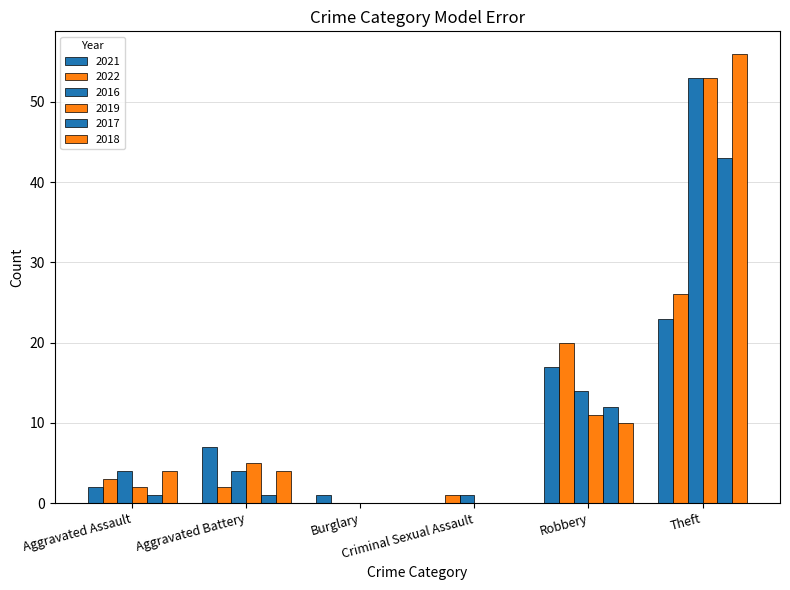

How many distinct data groups are displayed?

6